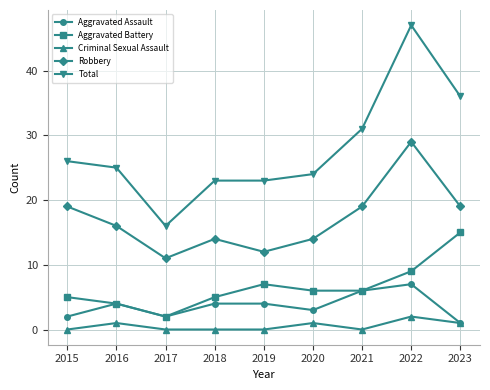

The Robbery series shows 28 at 2021. True or false?

False